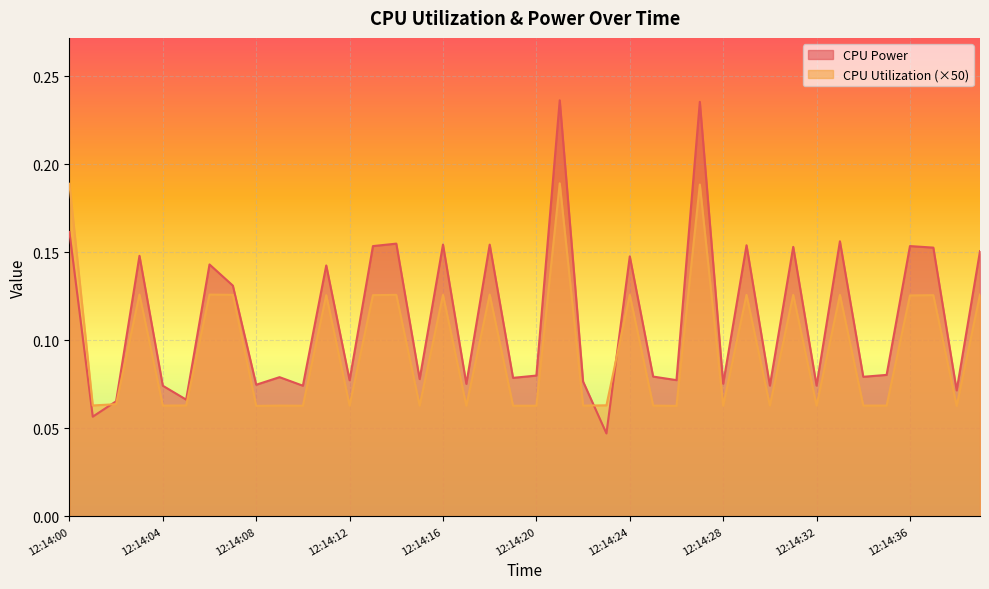

What is the sum of all CPU Utilization values?

3.8